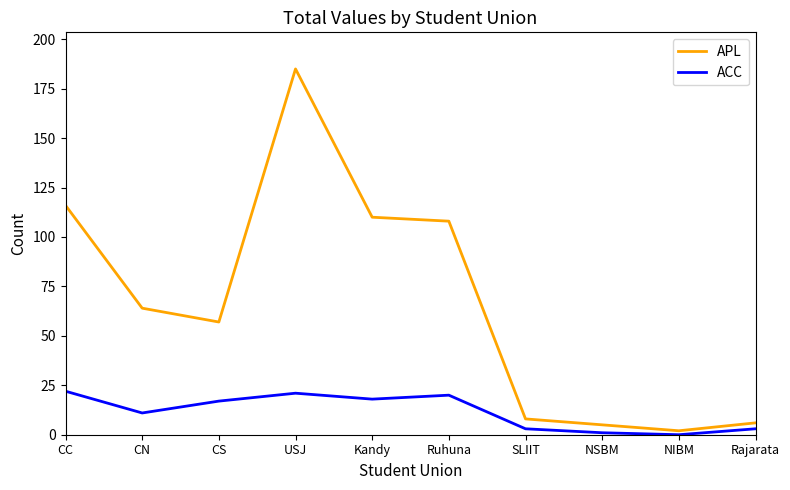

The ACC series shows 22 at CC. True or false?

True